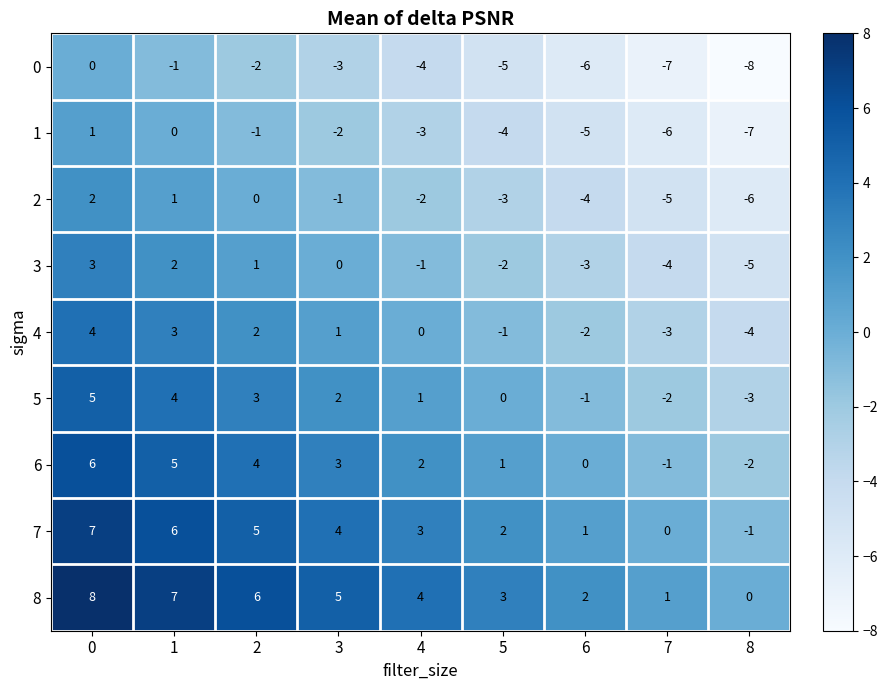

At 0, list the series in order from largest to smallest.

8, 7, 6, 5, 4, 3, 2, 1, 0